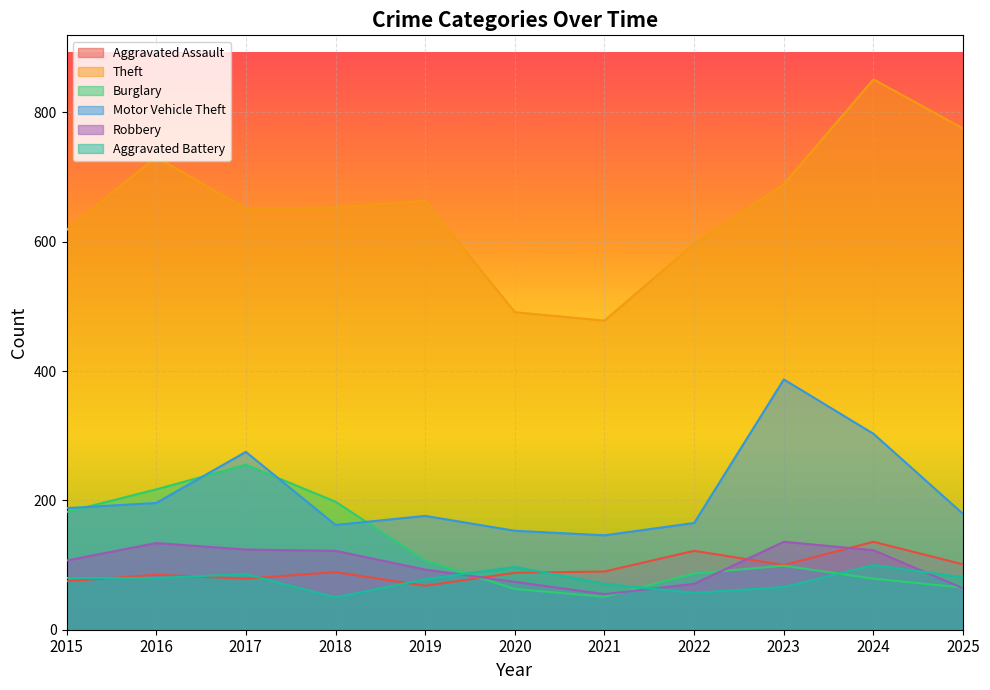

What is the total value across all series at 2021?

891